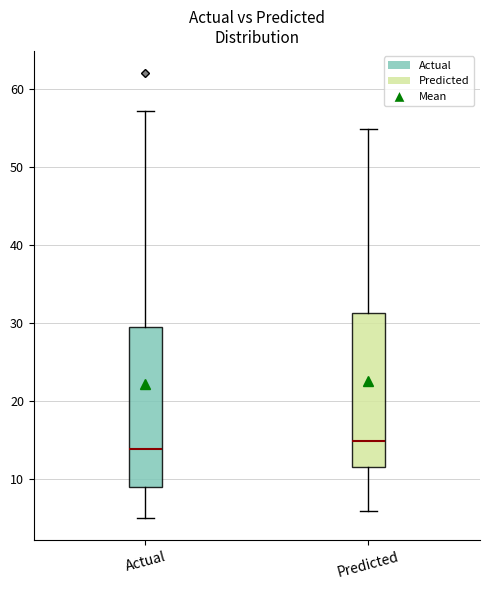

Which box's median line is the highest?

Predicted